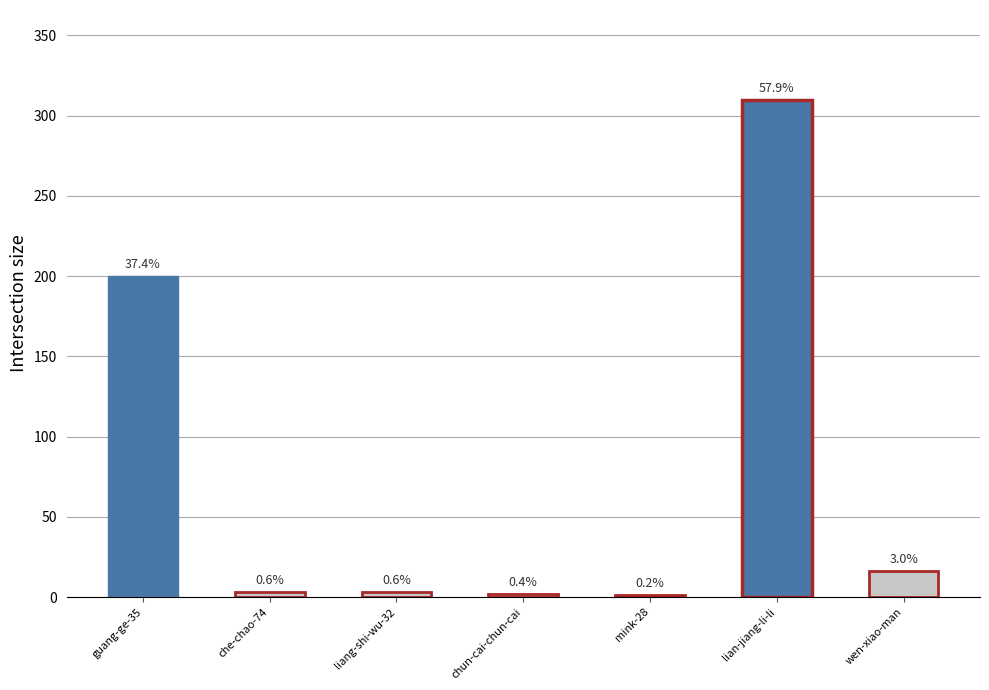

Which has a higher value, wen-xiao-man or liang-shi-wu-32?

wen-xiao-man